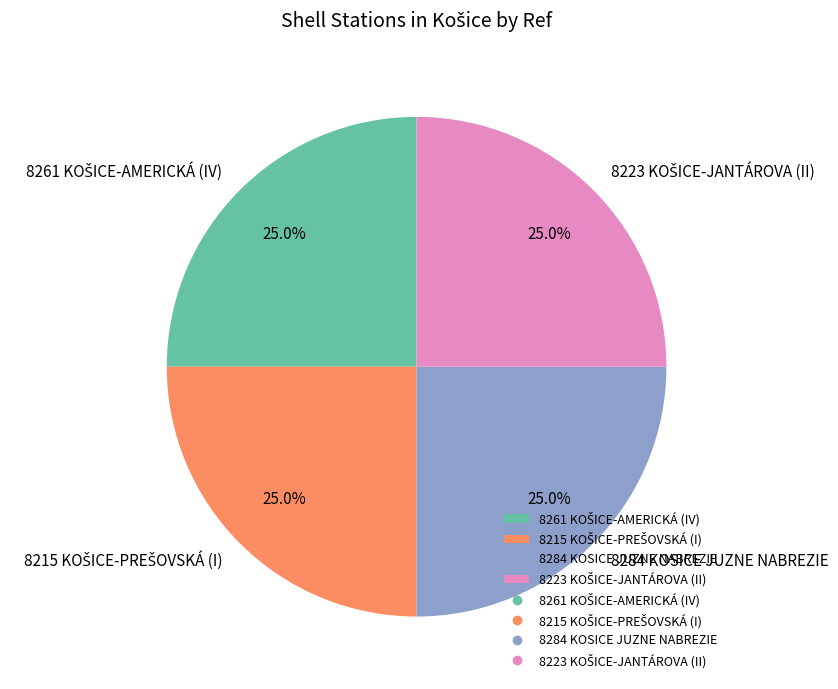

Is 8284 KOSICE JUZNE NABREZIE the majority of the pie?

No